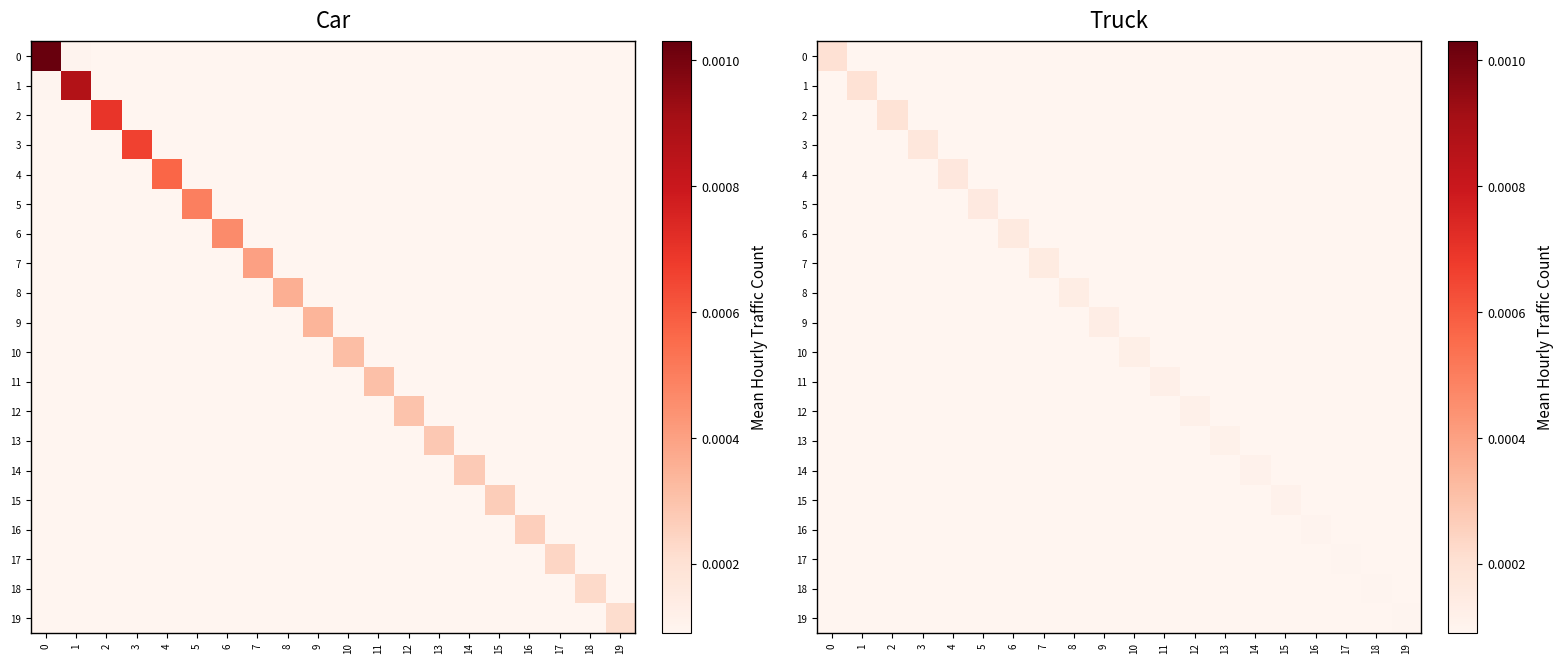

Is the value of 8 at 14 greater than the value of 6 at 1?

No